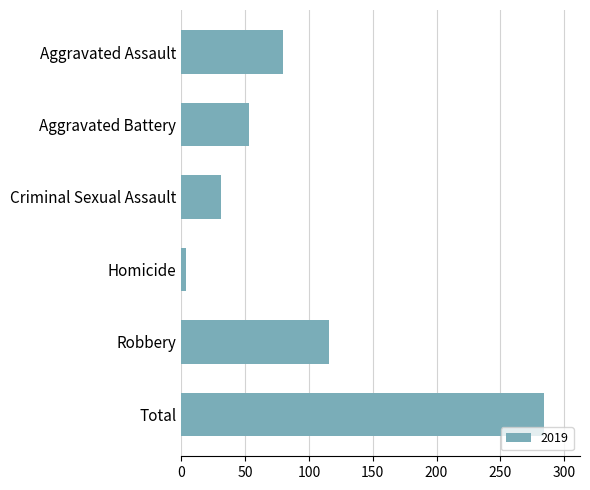

Read the value at Total, to the nearest 10.

280